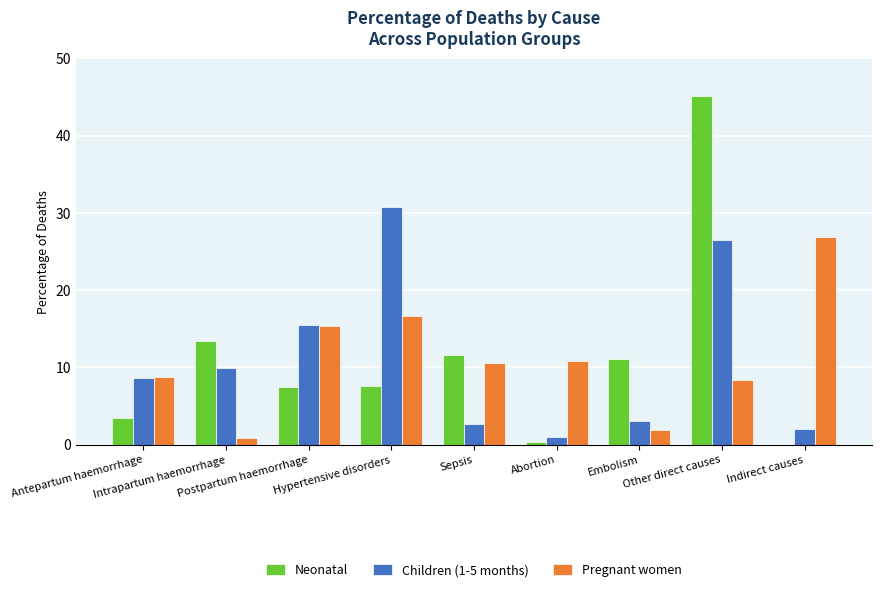

What is the sum of all Neonatal values?

100.0